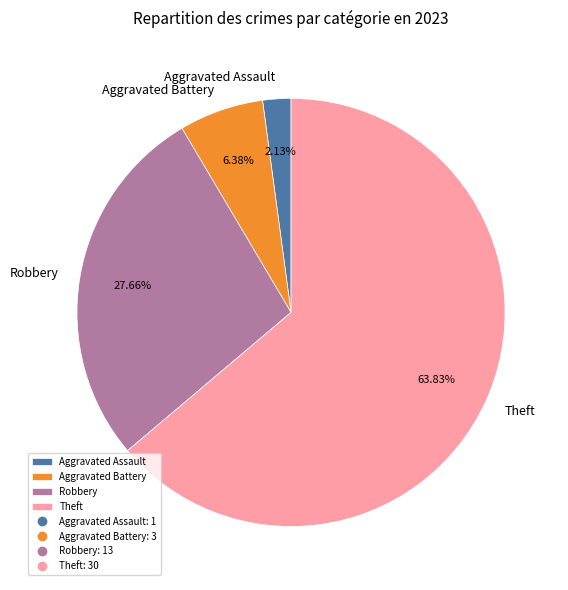

Do Aggravated Assault and Robbery together represent more than half of the pie?

No